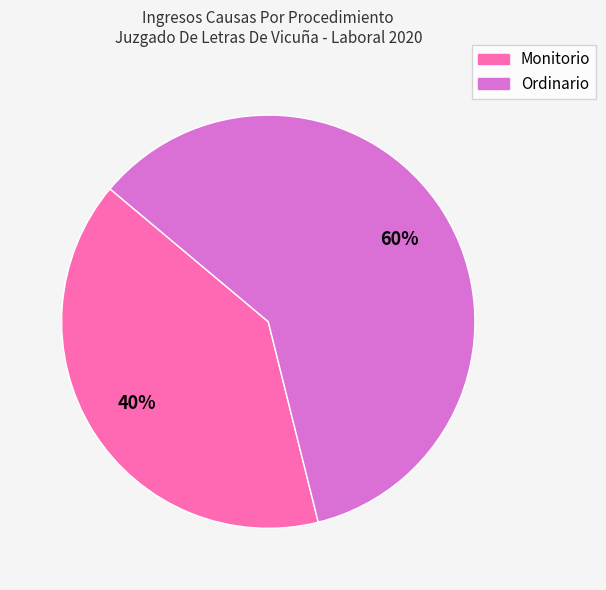

The Monitorio slice represents 40% of the pie. True or false?

True